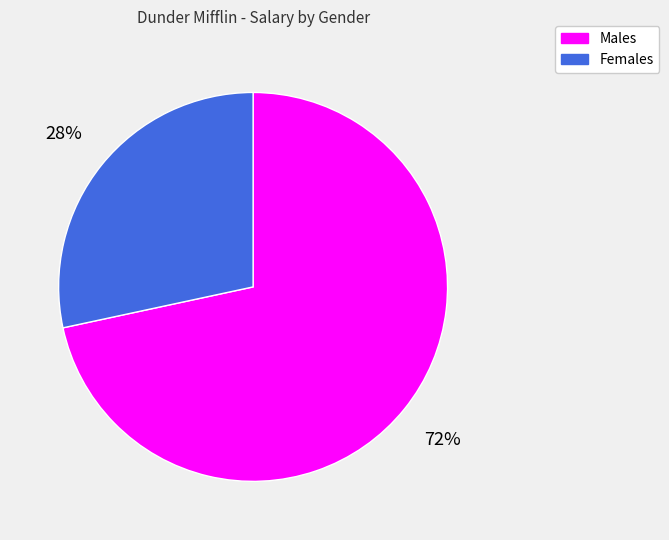

Rank the categories by value from lowest to highest.

Females, Males